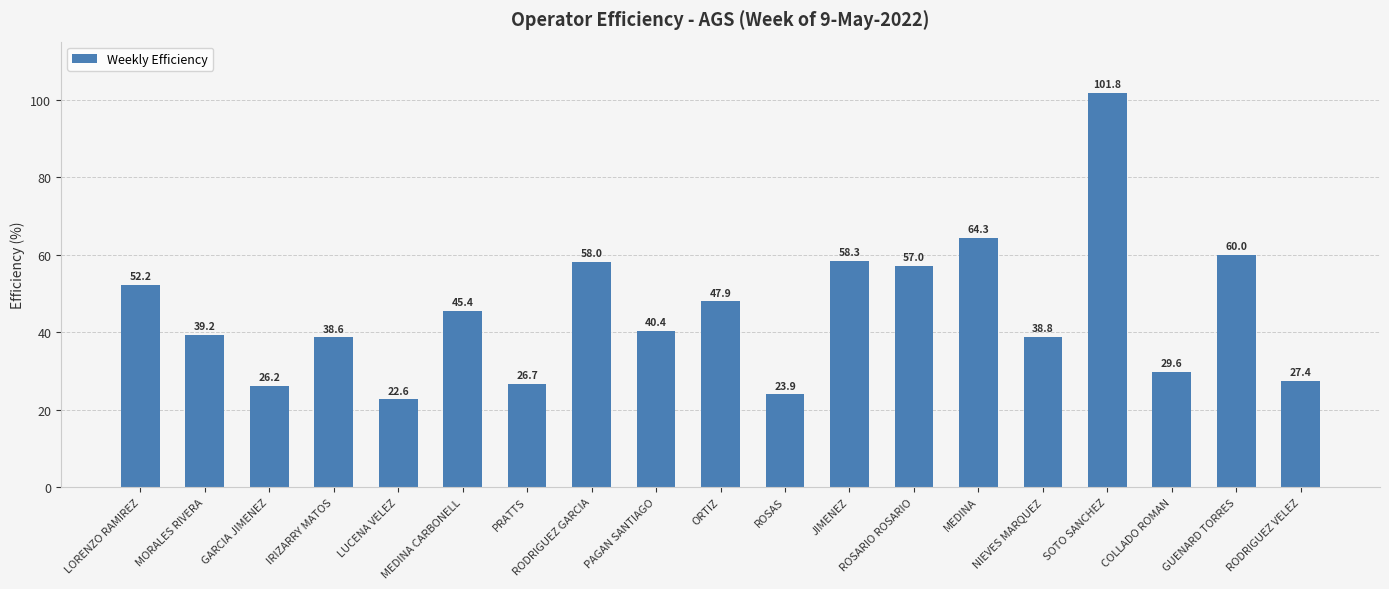

The value at ROSAS is 37.5. True or false?

False